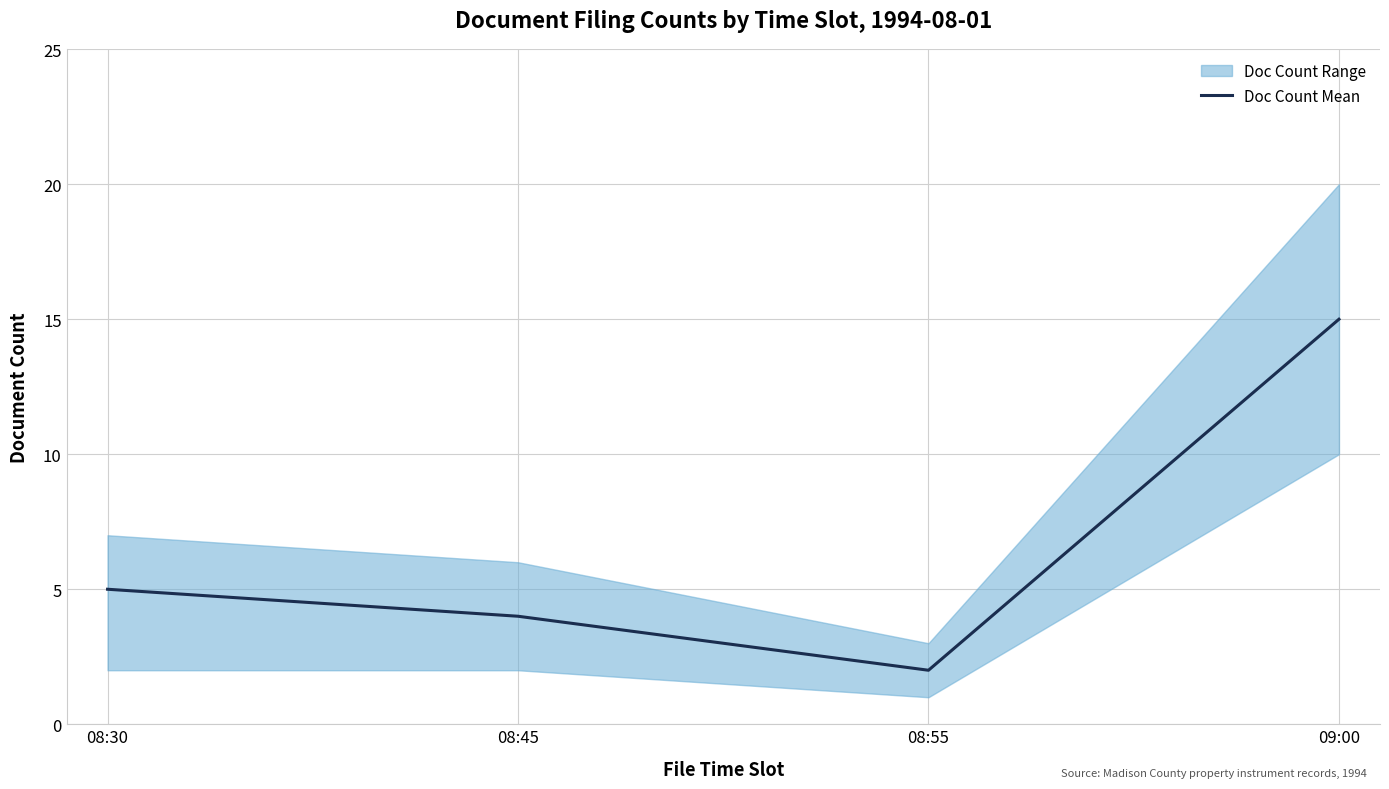

Where does the data first go above 5?

09:00